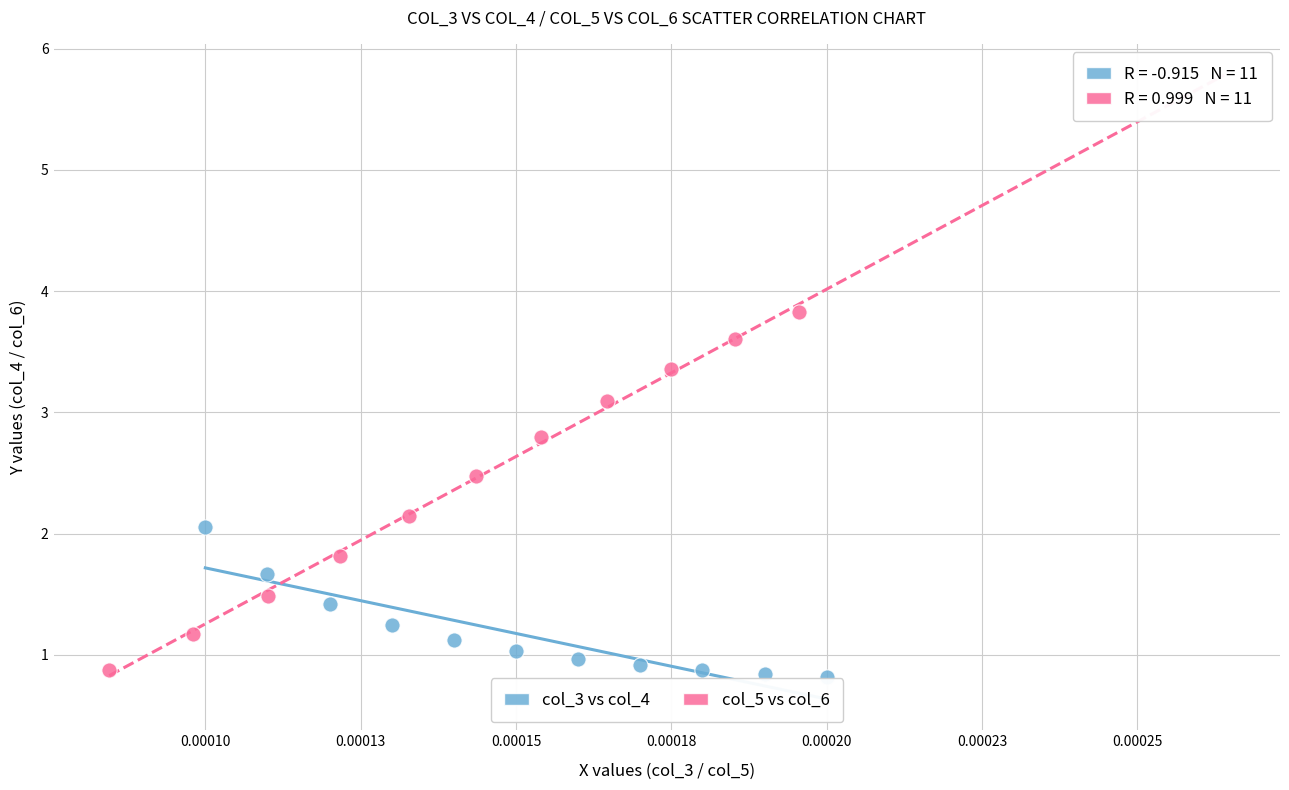

Which series reaches the minimum Y coordinate?

col_3 vs col_4